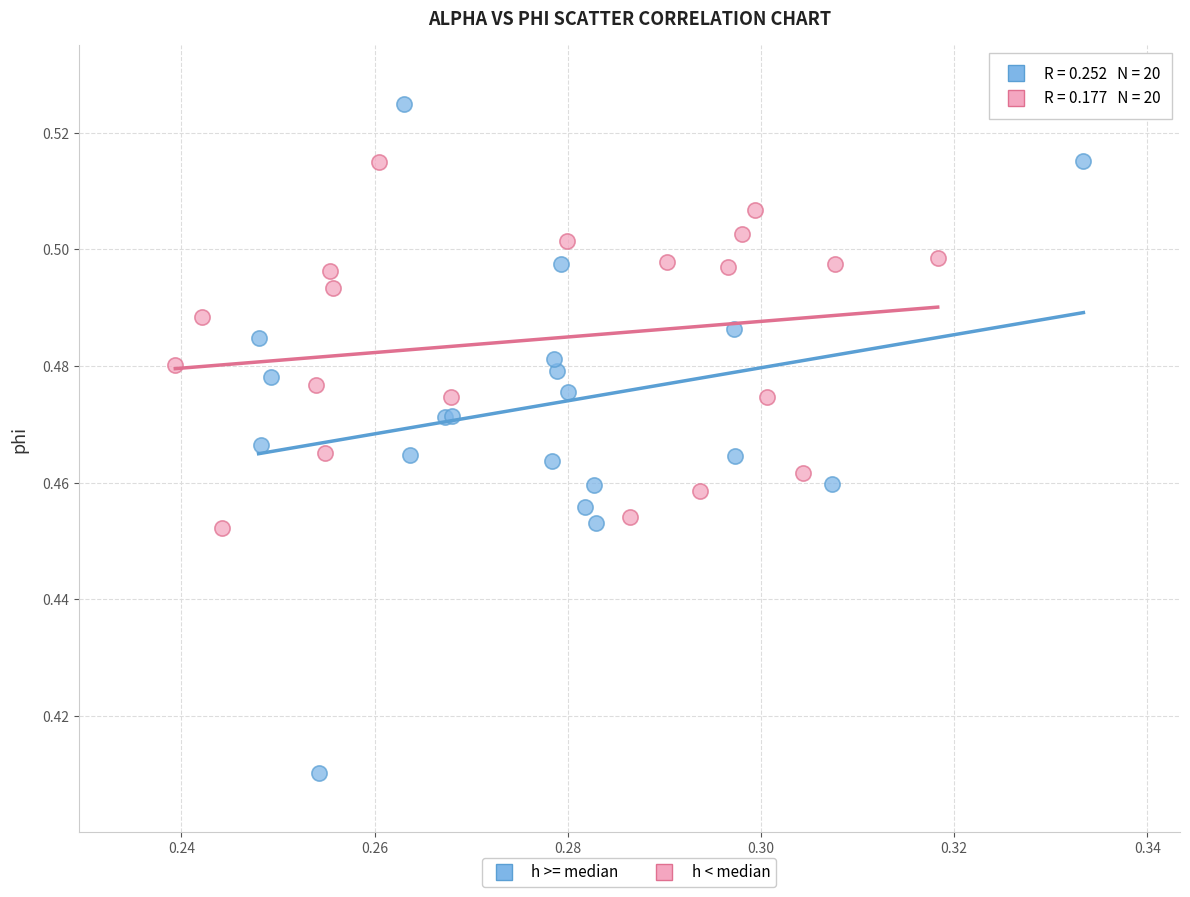

What are all the series names shown in the legend?

h >= median, h < median